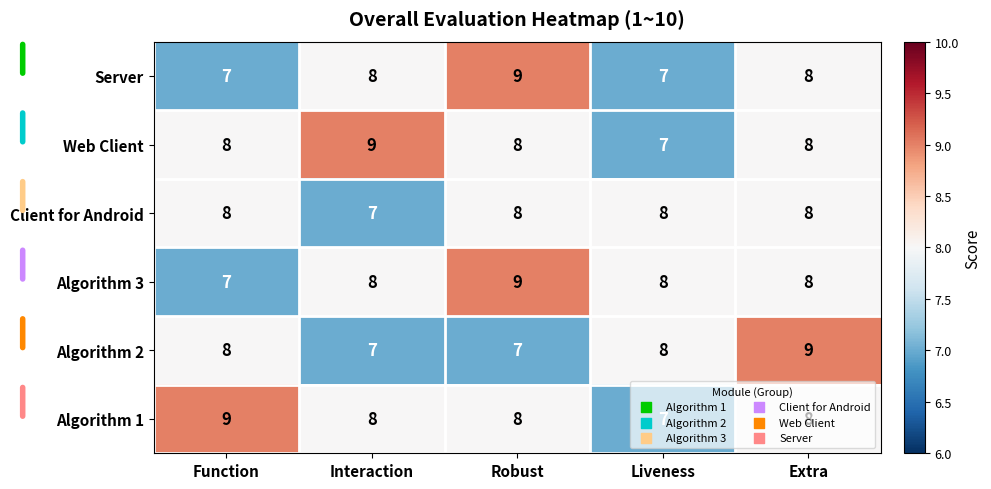

Is it true that Algorithm 3 equals 7 at Function?

True